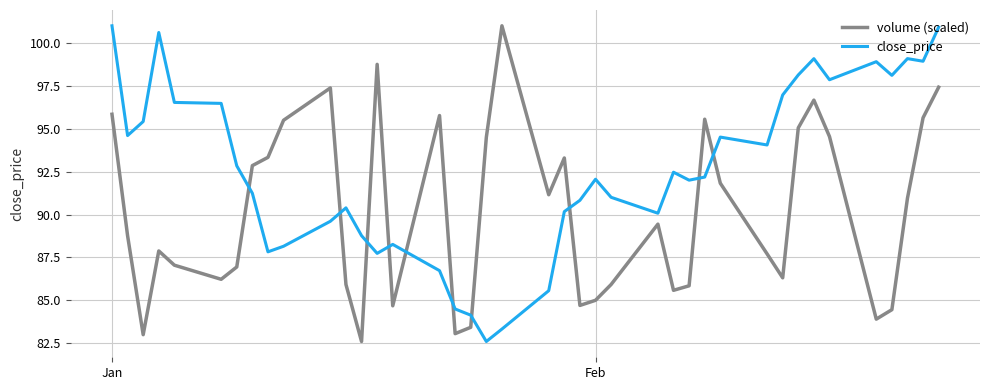

Which series has the largest total across all categories?

close_price